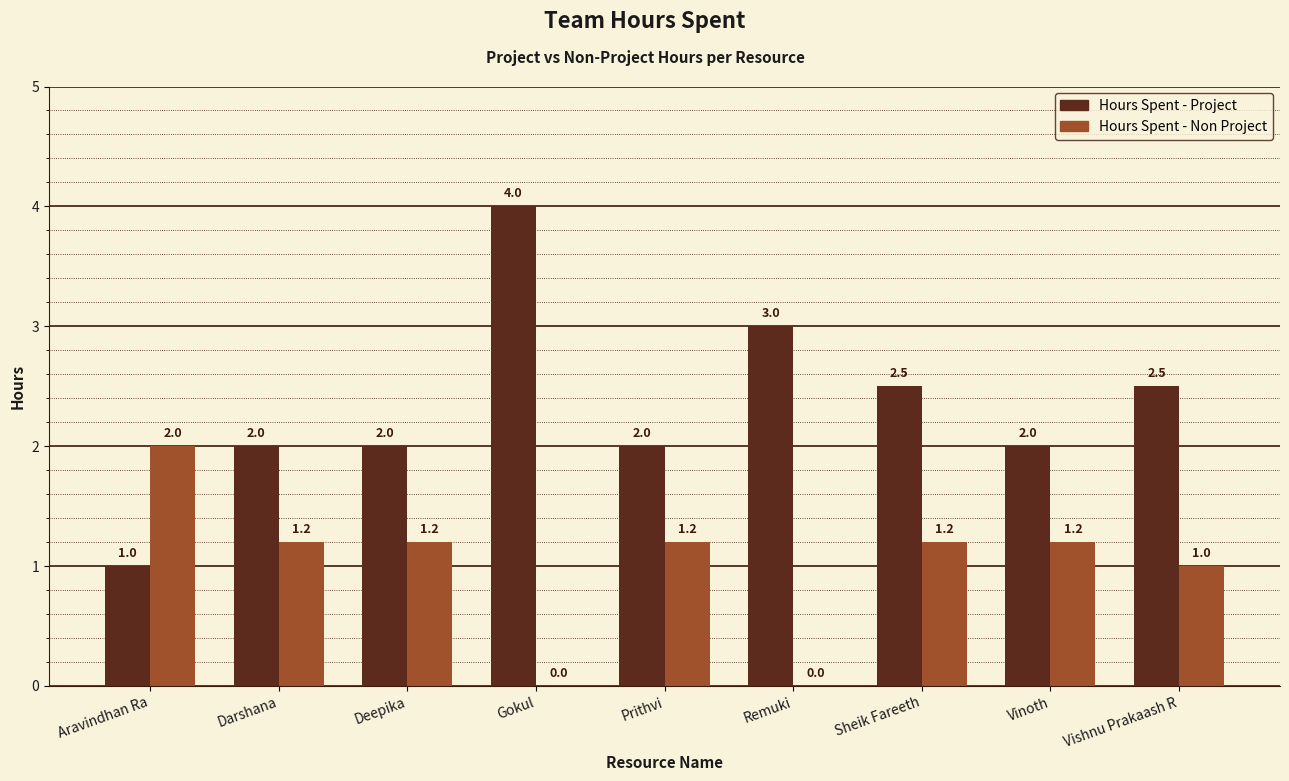

How many groups of bars are there?

9